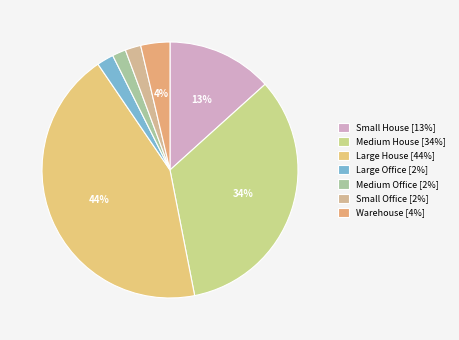

Between Medium House and Warehouse, which is larger?

Medium House